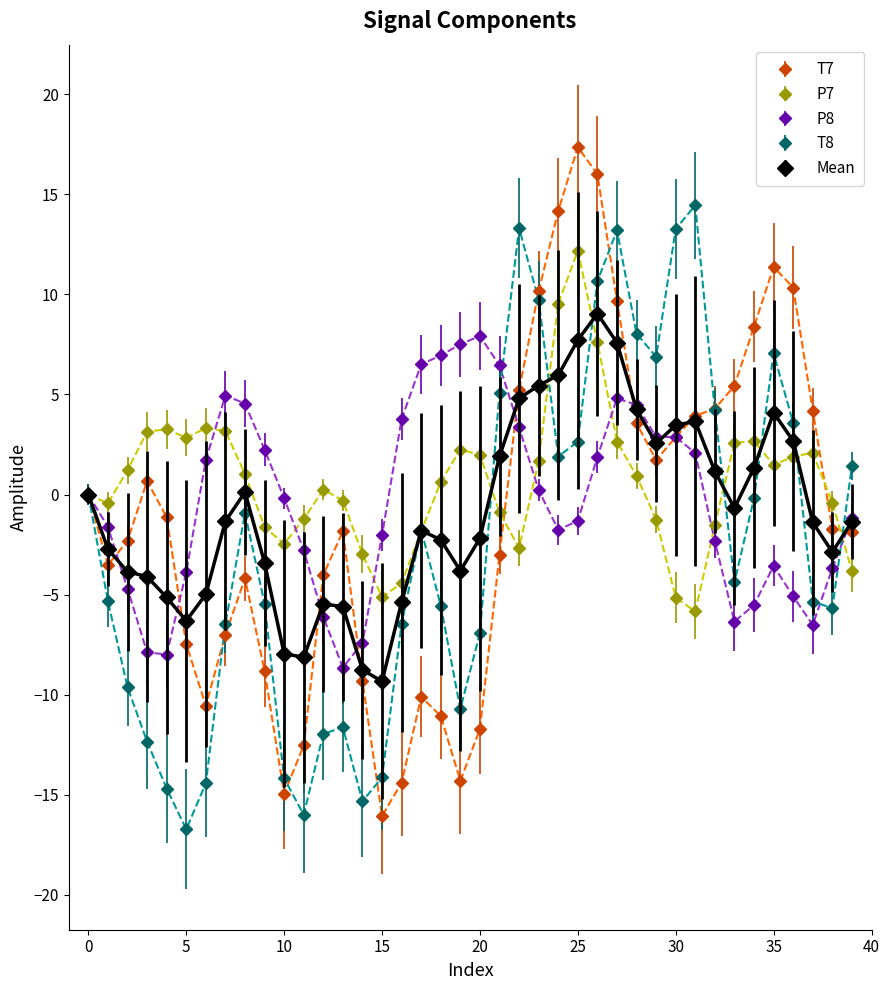

What is the minimum value shown in the chart?

-16.7